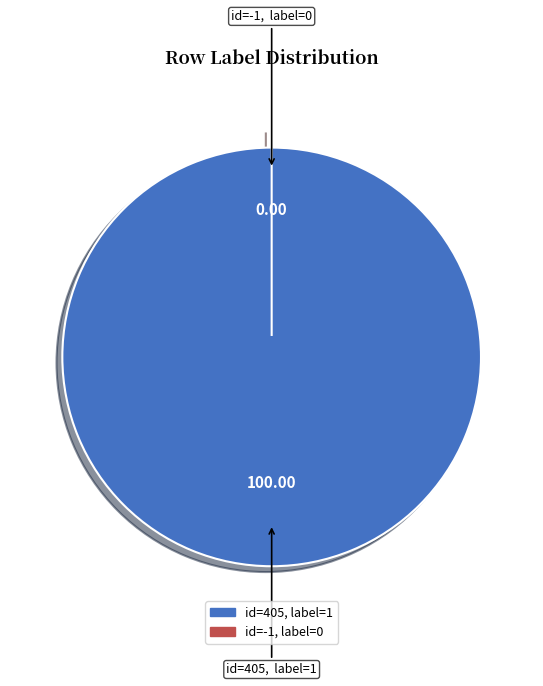

How many segments does this pie chart have?

2